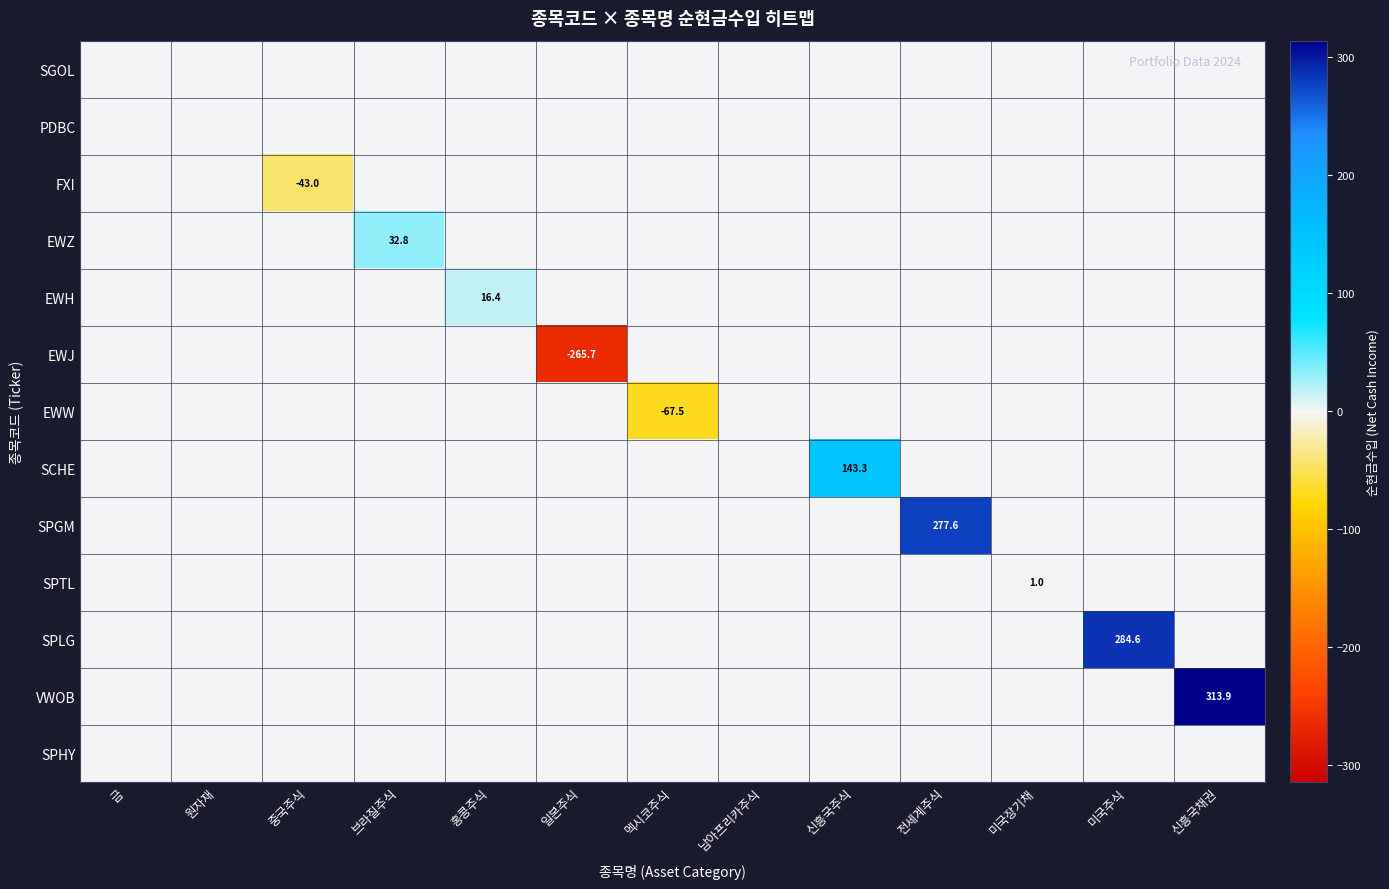

How many values in EWJ are below zero?

1